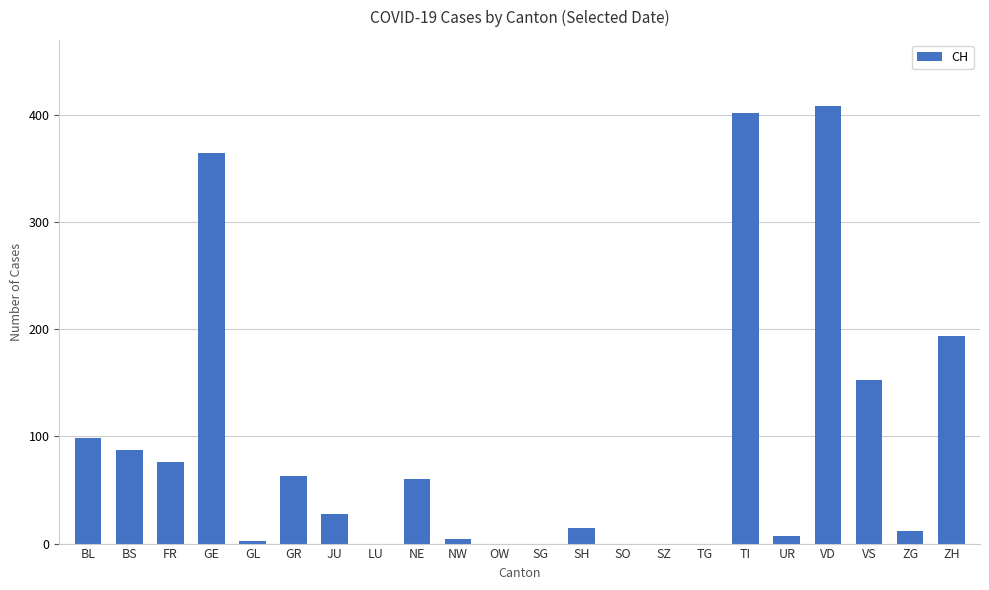

Does the chart contain stacked bars?

No